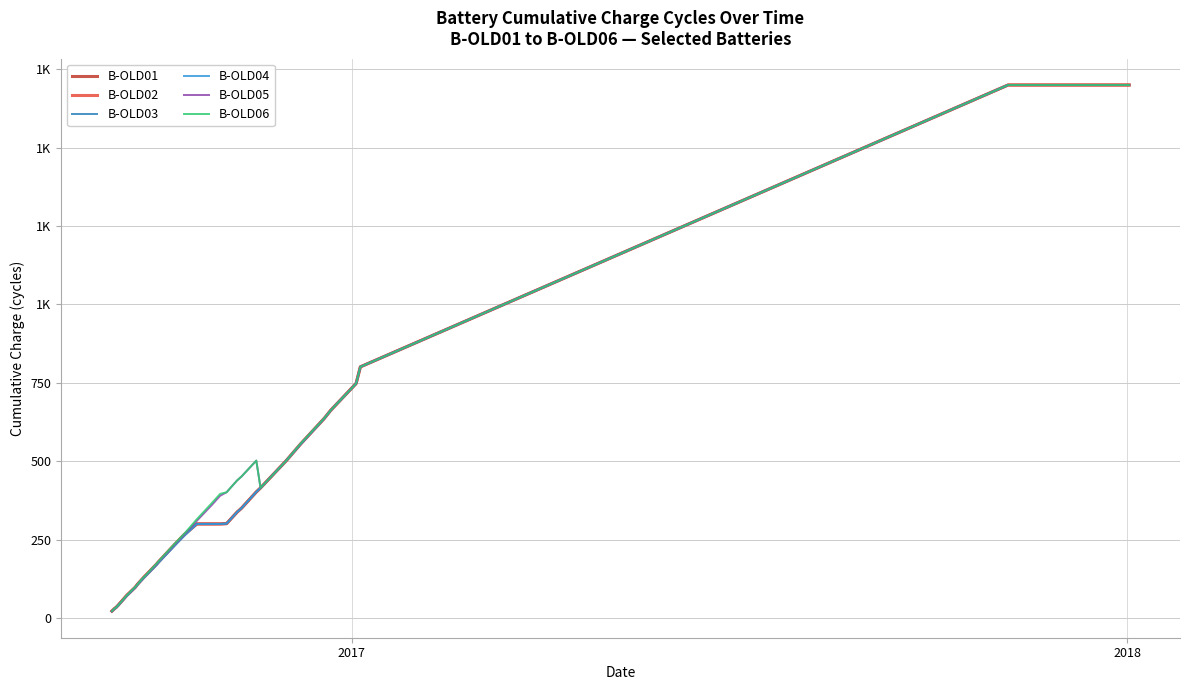

The value of B-OLD05 at 26 is 1261. True or false?

False